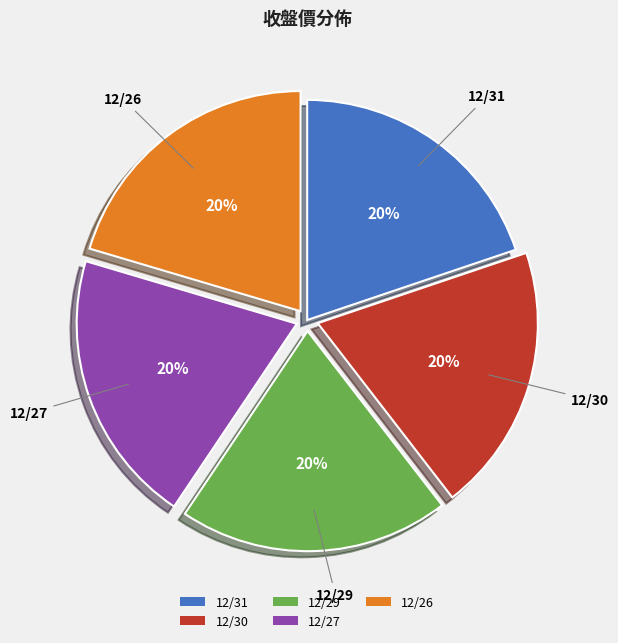

To the nearest percent, what is the average slice percentage?

20%